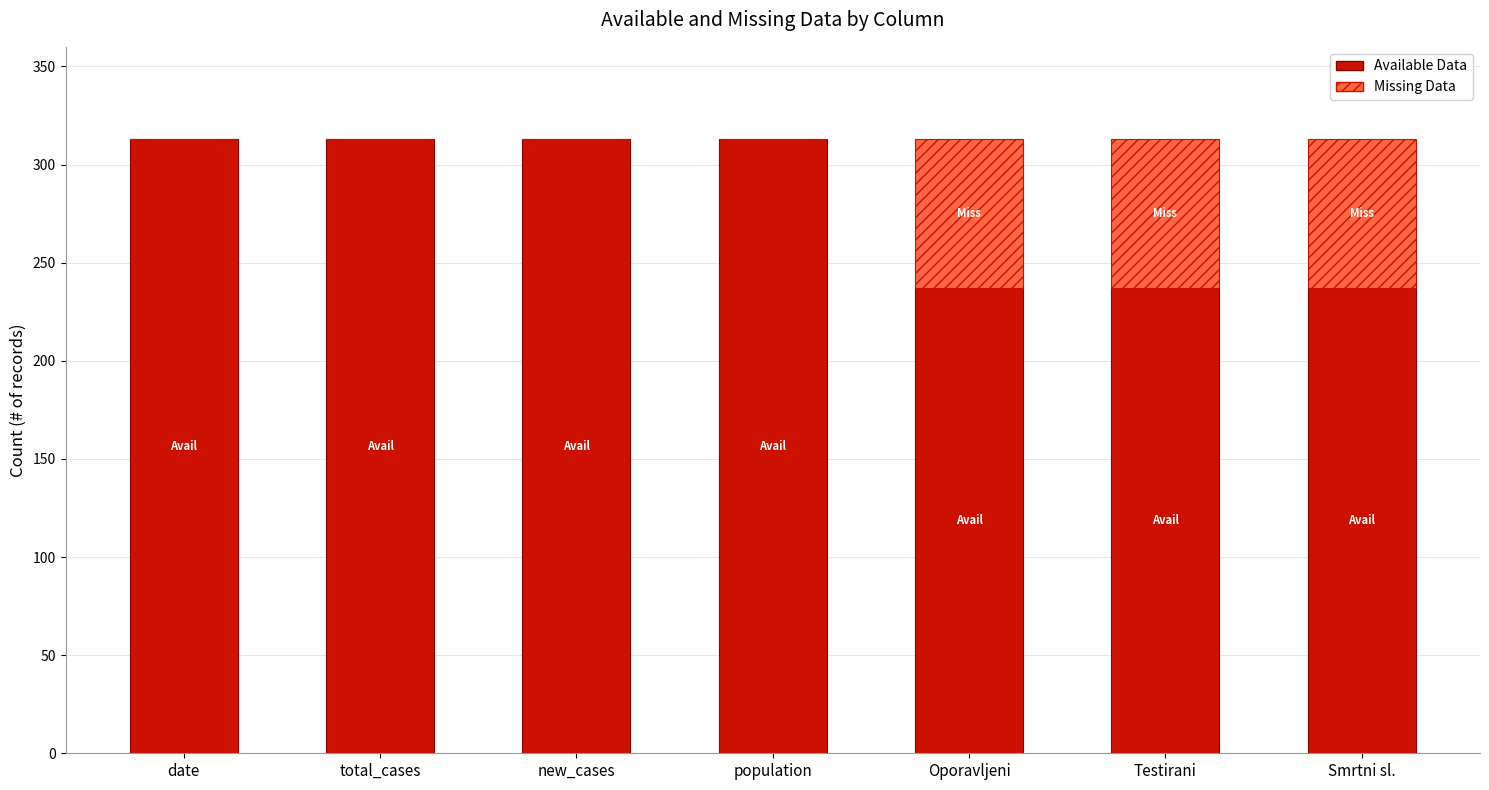

Is it true that Available Data equals 424 at Smrtni sl.?

False